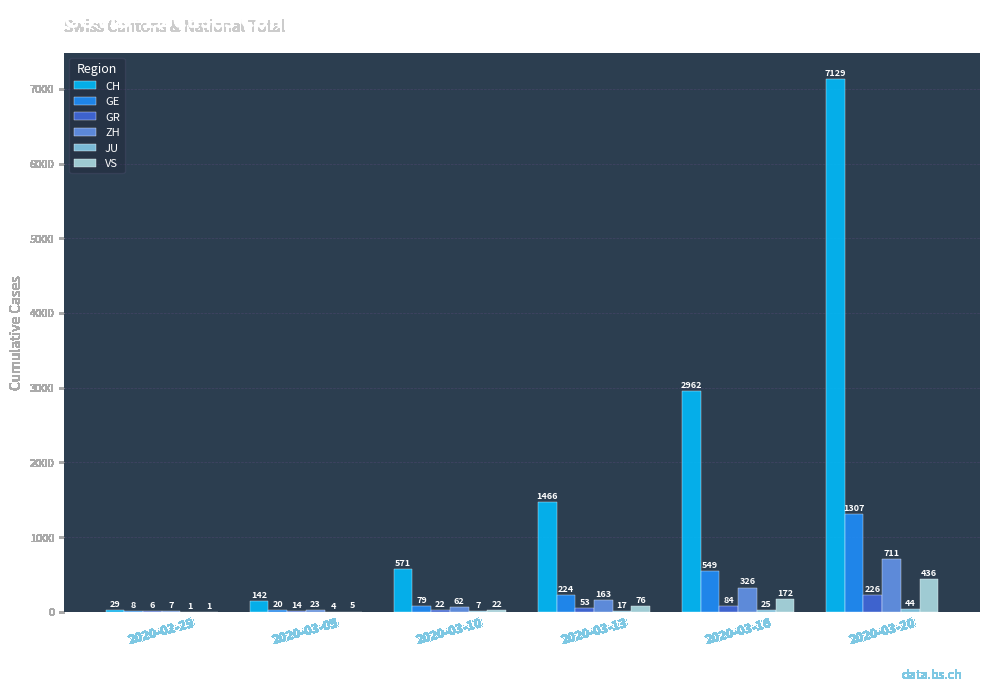

What is the spread (max minus min) of values at 2020-03-13?

1449